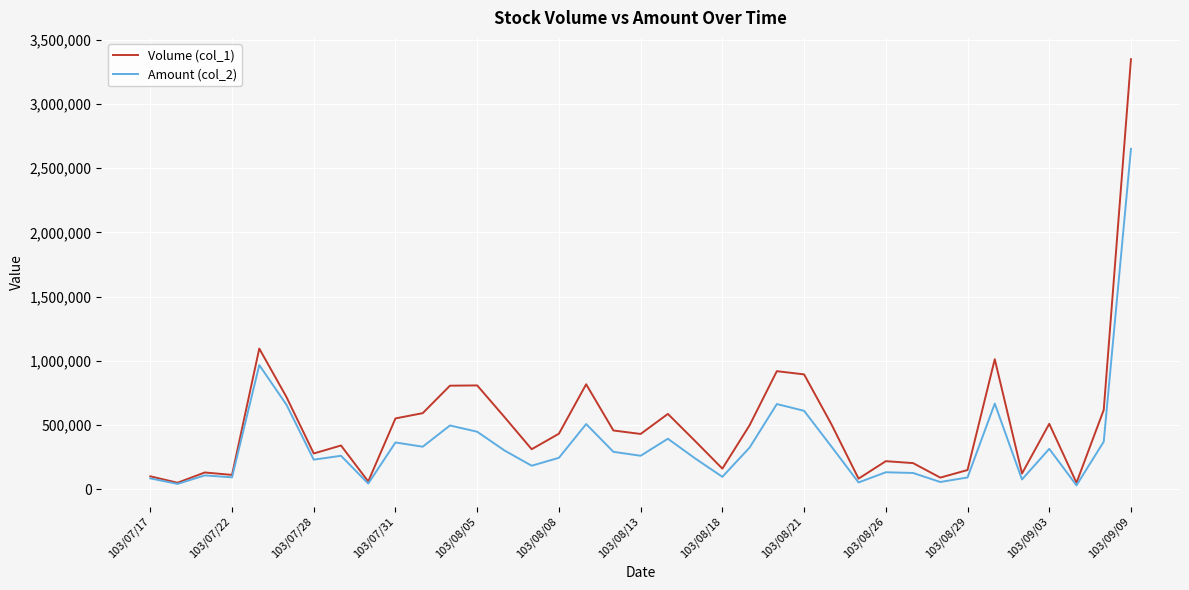

Which series has the widest spread of values?

Volume (col_1)